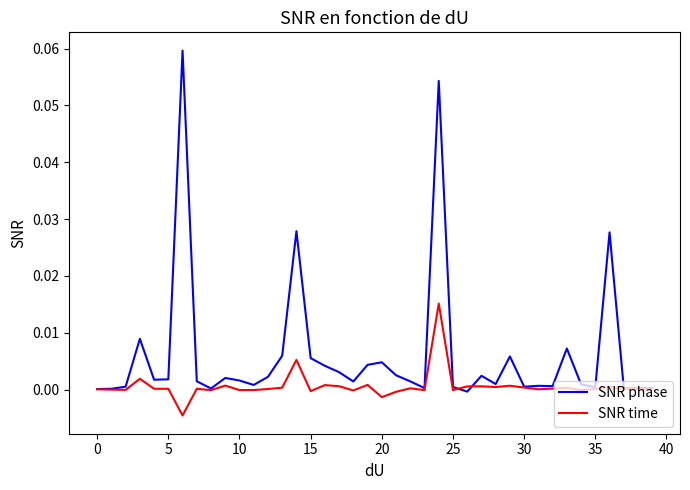

Which series has the widest spread of values?

SNR phase